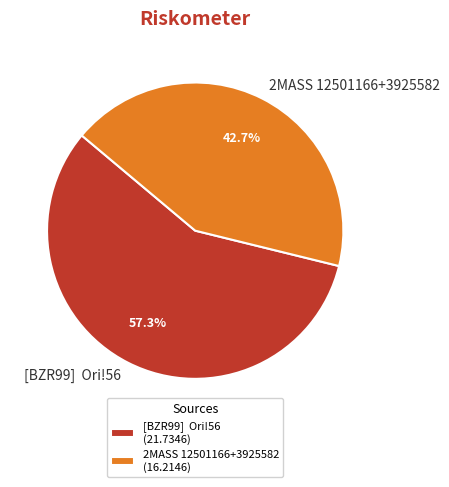

Is there a majority slice in this chart?

Yes